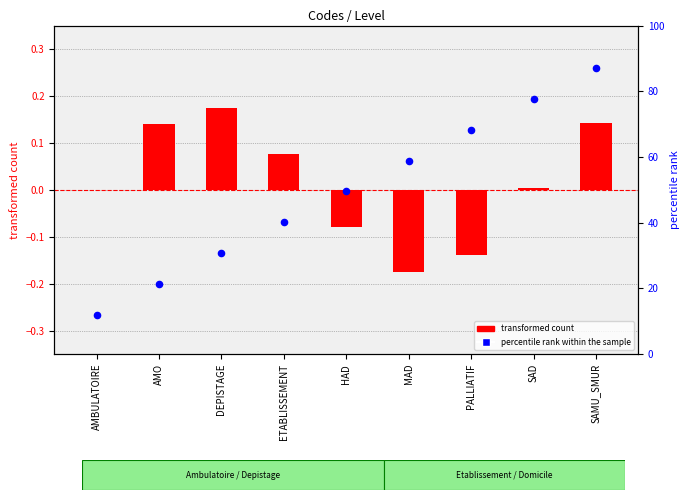

At which category is the sum across all series the highest?

SAMU_SMUR